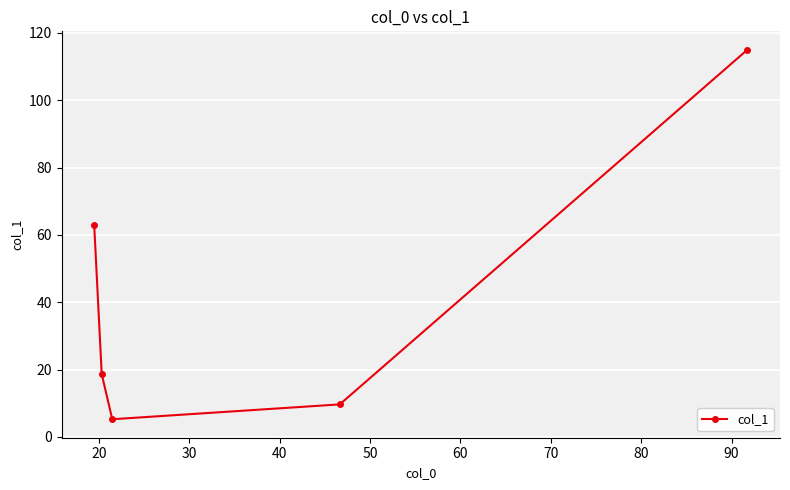

What is the greatest value displayed?

115.0